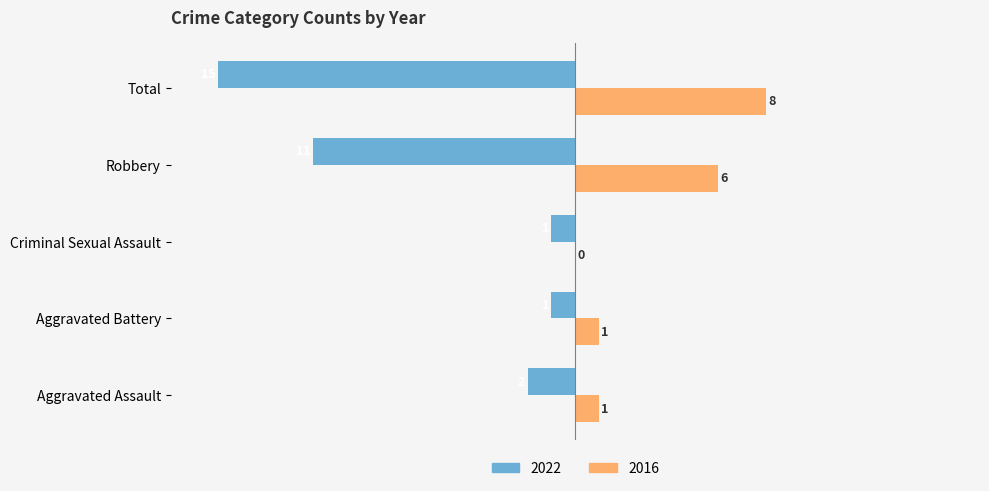

What is the average value of the 2016 series?

3